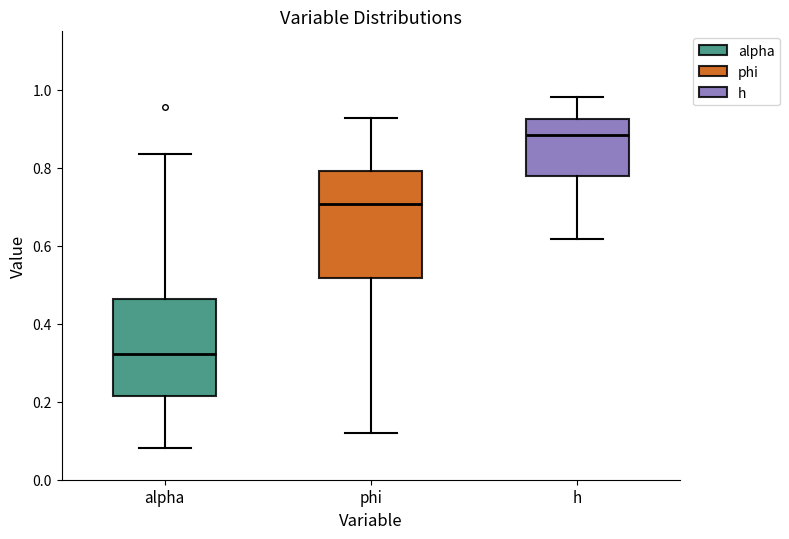

Reading left to right, read every box against the y-axis: the position of its median line, the range the box covers, and the ends of its whiskers. The values are not printed on the chart, so give them approximately, as read against the axis.

alpha: median 0.32, box 0.22 to 0.46, whiskers 0.08 to 0.84
phi: median 0.70, box 0.52 to 0.80, whiskers 0.12 to 0.92
h: median 0.88, box 0.78 to 0.92, whiskers 0.62 to 0.98